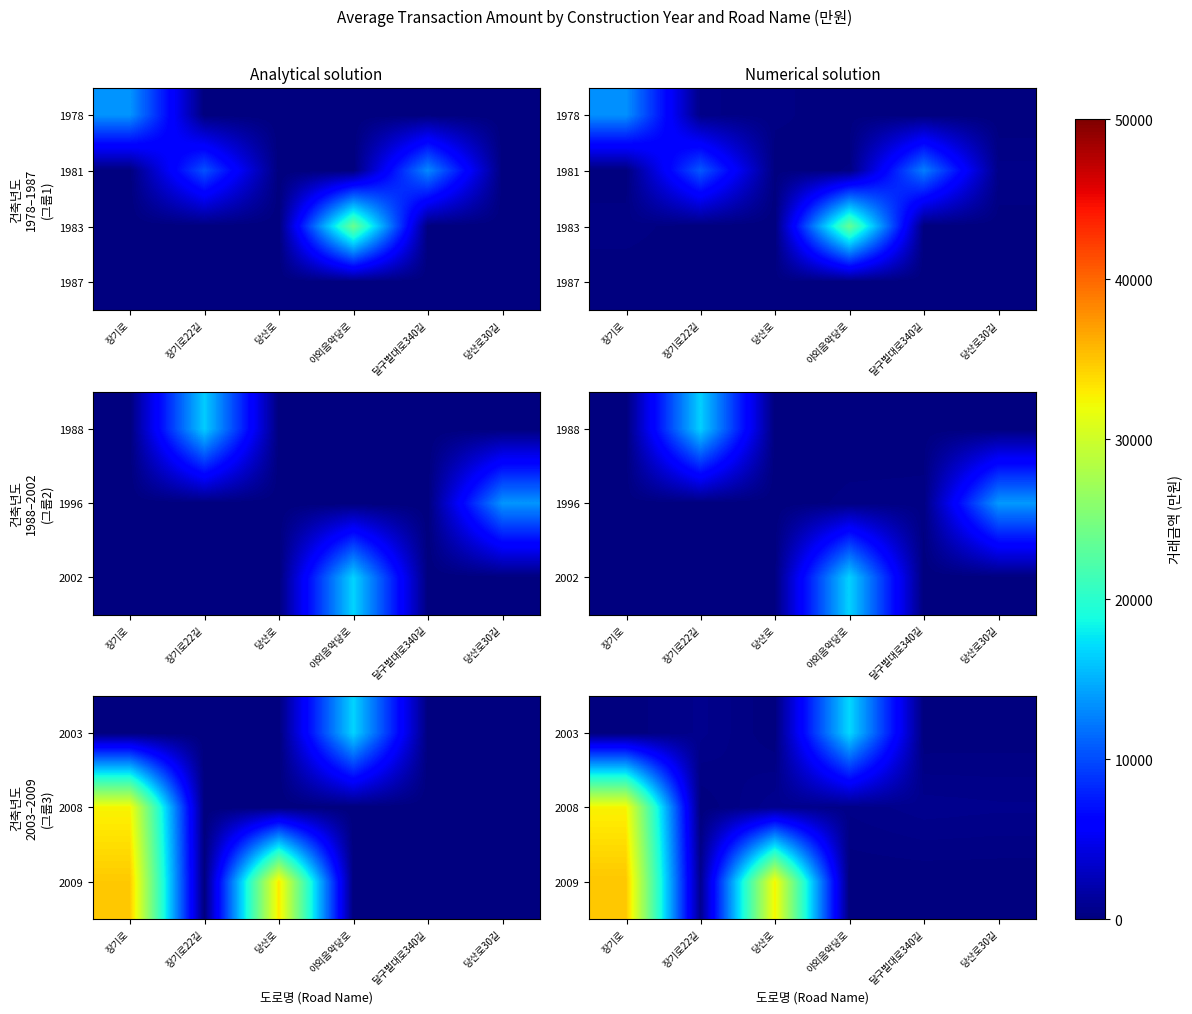

The 2003 series shows 654.9 at 장기로22길. True or false?

True